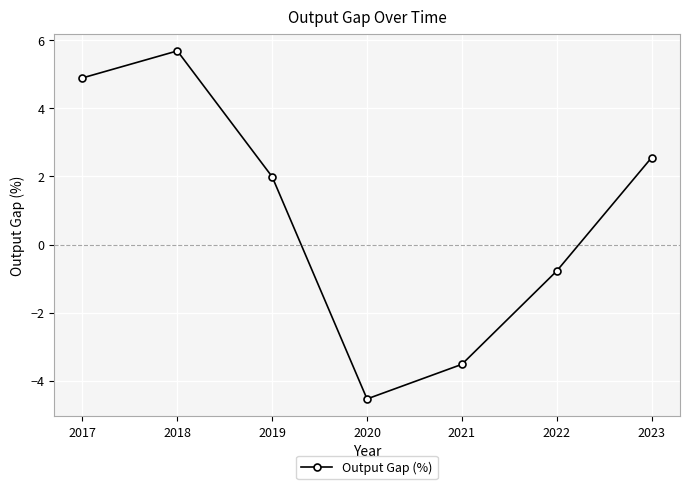

What value does the data have at 2023?

2.5